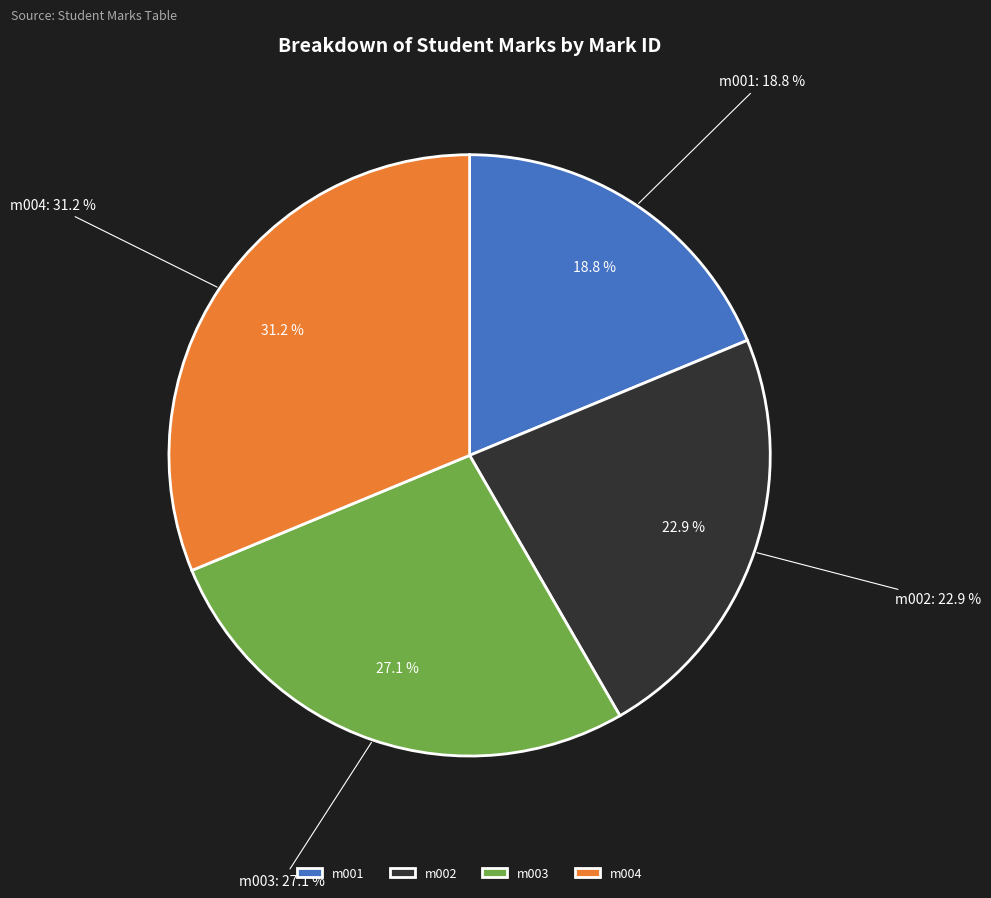

Which slice is the largest?

m004